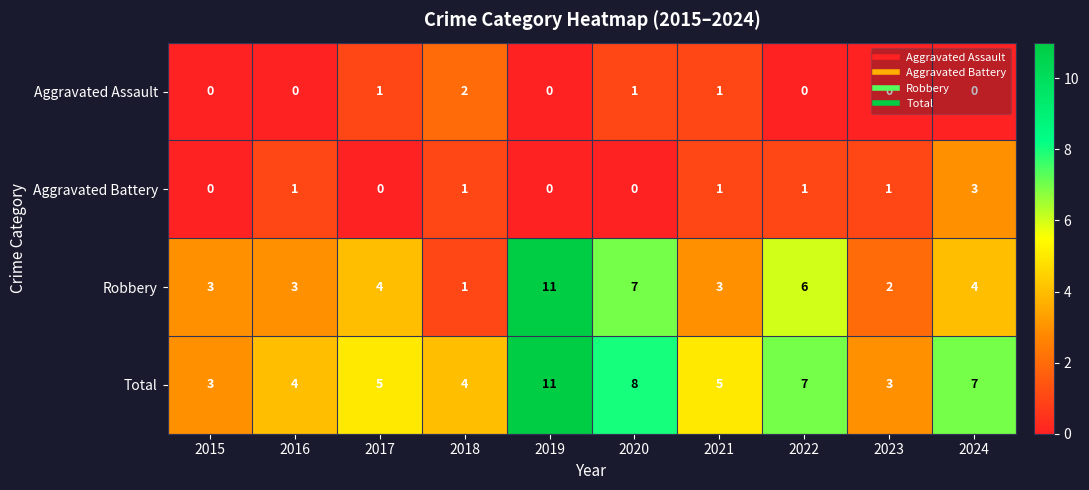

Count the Aggravated Battery values in the range 0 to 1.

9